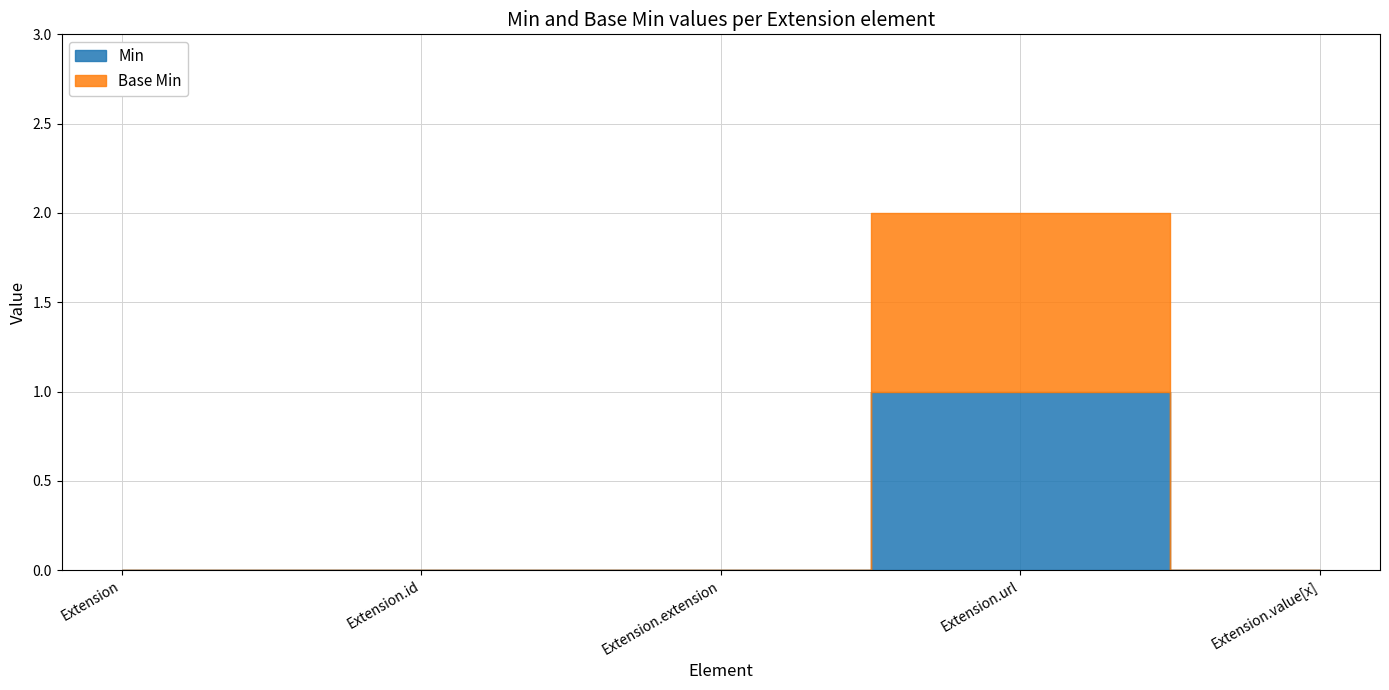

What position from the right is Extension.url?

2